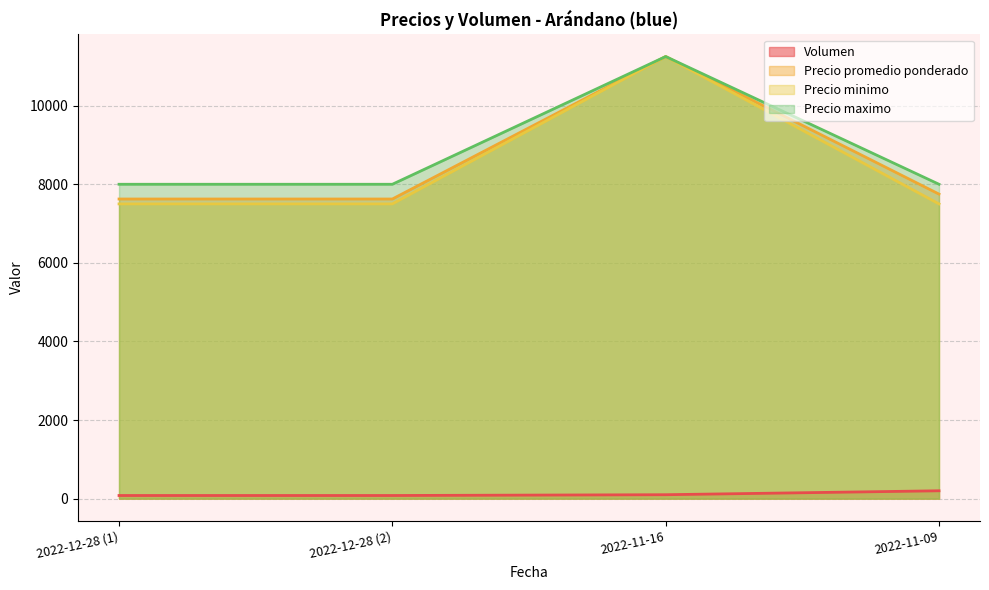

What is the label of the 4th point from the left?

2022-11-09